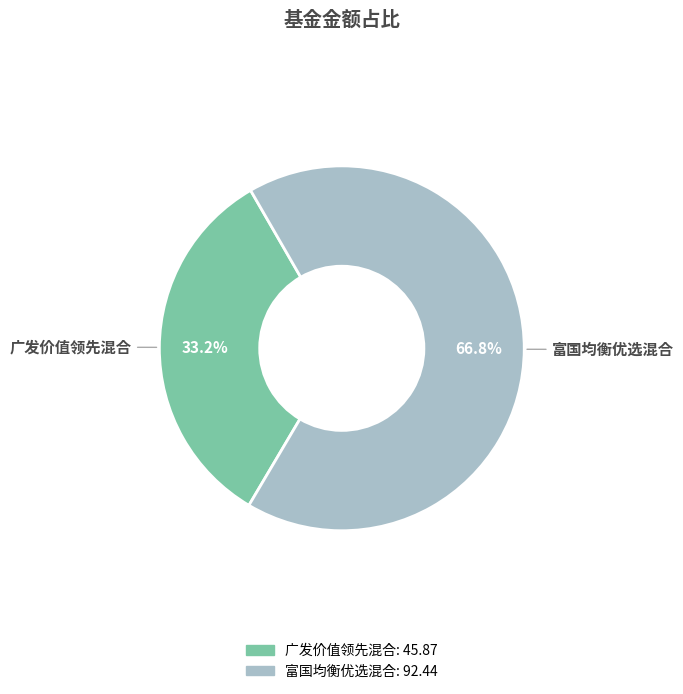

What is the ratio of the value at 富国均衡优选混合 to the value at 广发价值领先混合?

2.0